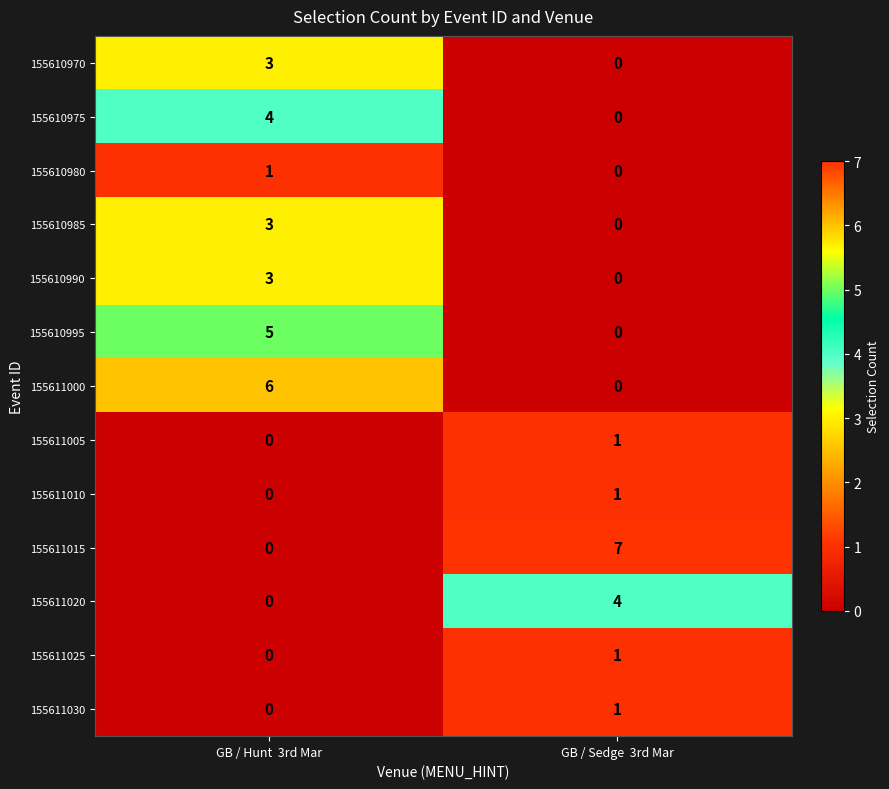

Reading left to right, transcribe all the data shown in this chart.

155610970: 3	0
155610975: 4	0
155610980: 1	0
155610985: 3	0
155610990: 3	0
155610995: 5	0
155611000: 6	0
155611005: 0	1
155611010: 0	1
155611015: 0	7
155611020: 0	4
155611025: 0	1
155611030: 0	1